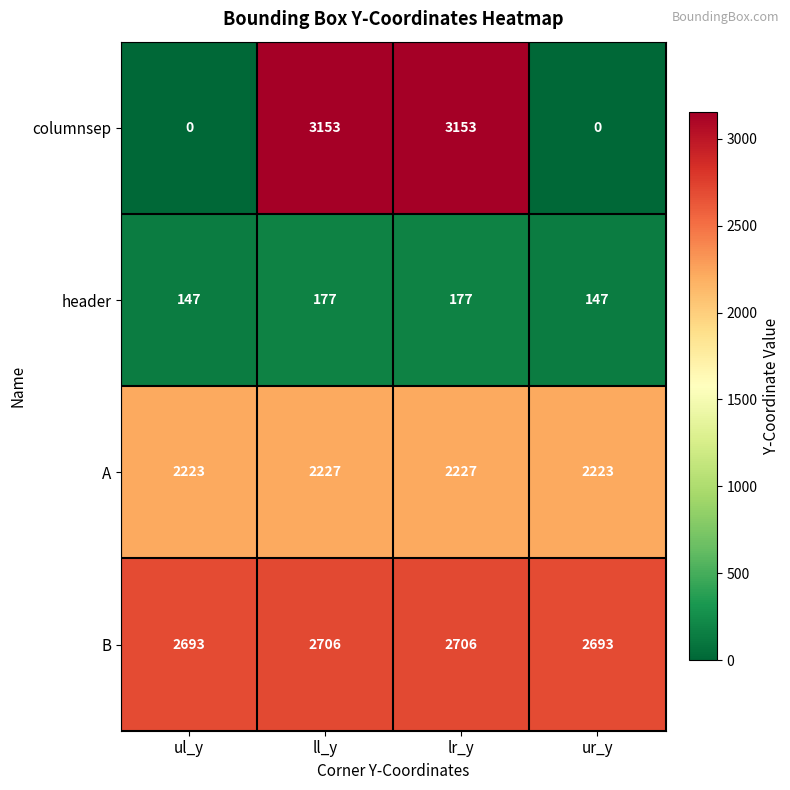

Between ll_y and ur_y, which series saw the biggest shift?

columnsep